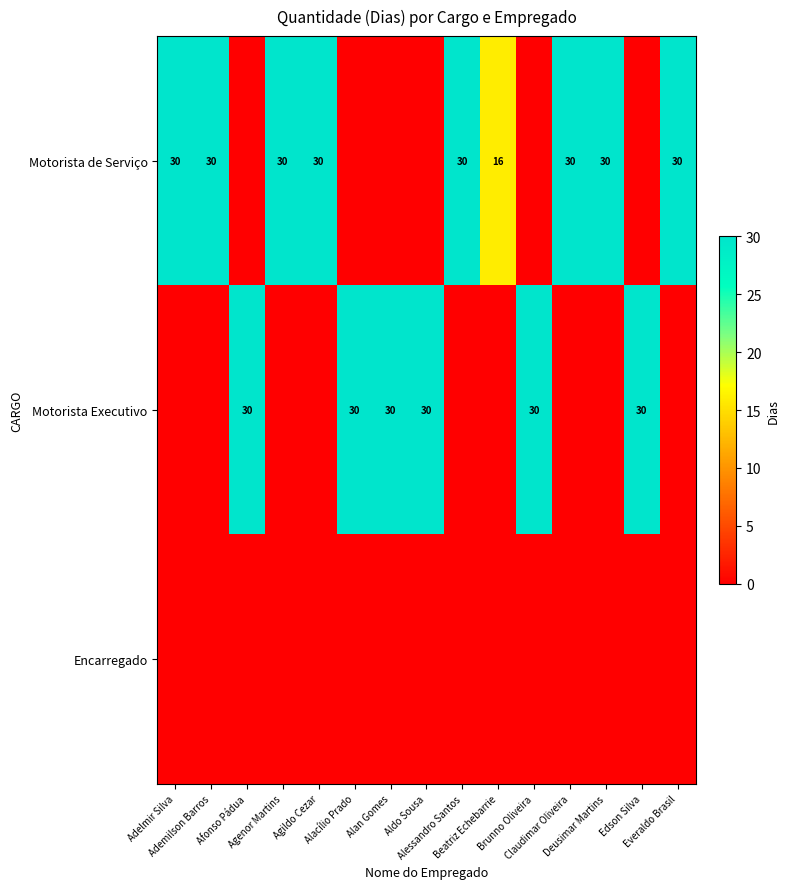

At Brunno Oliveira, list the series in order from largest to smallest.

Motorista Executivo, Motorista de Serviço, Encarregado